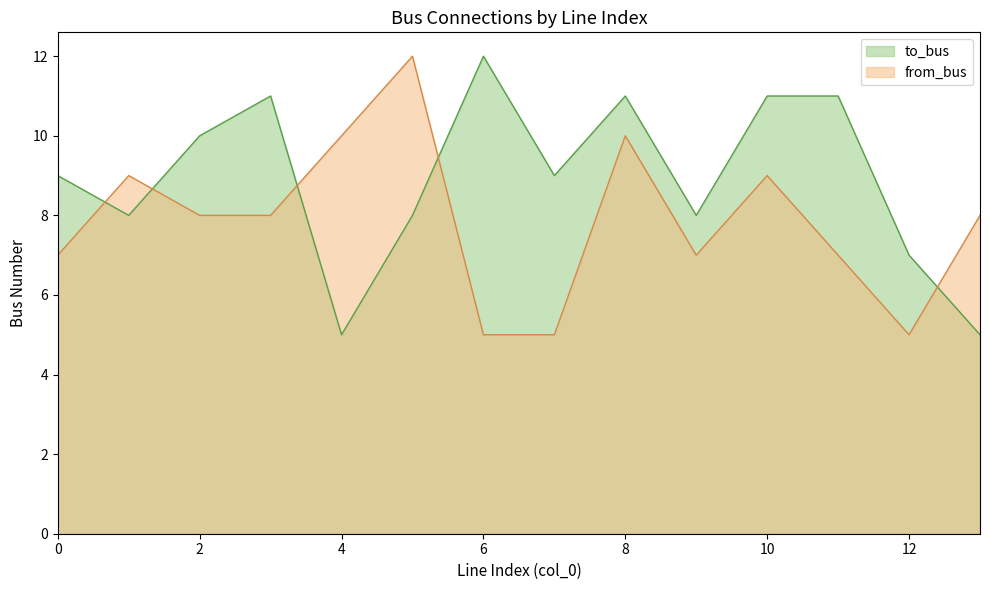

The to_bus series shows 3 at 1. True or false?

False